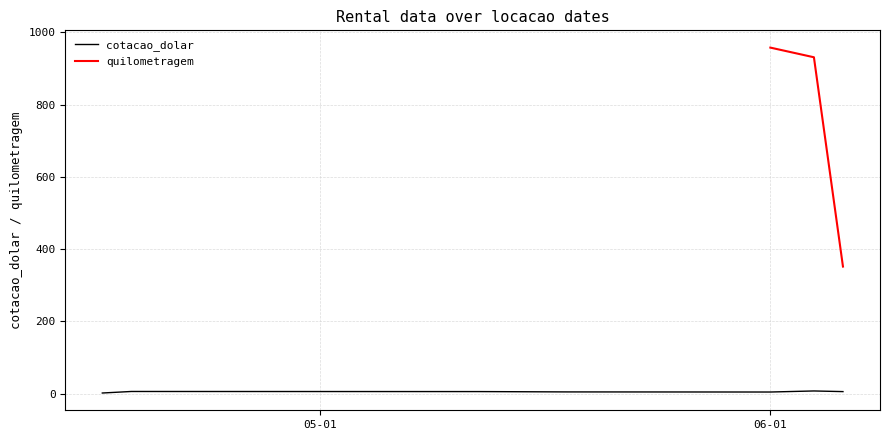

Read the value at 2021-06-04.

7.3